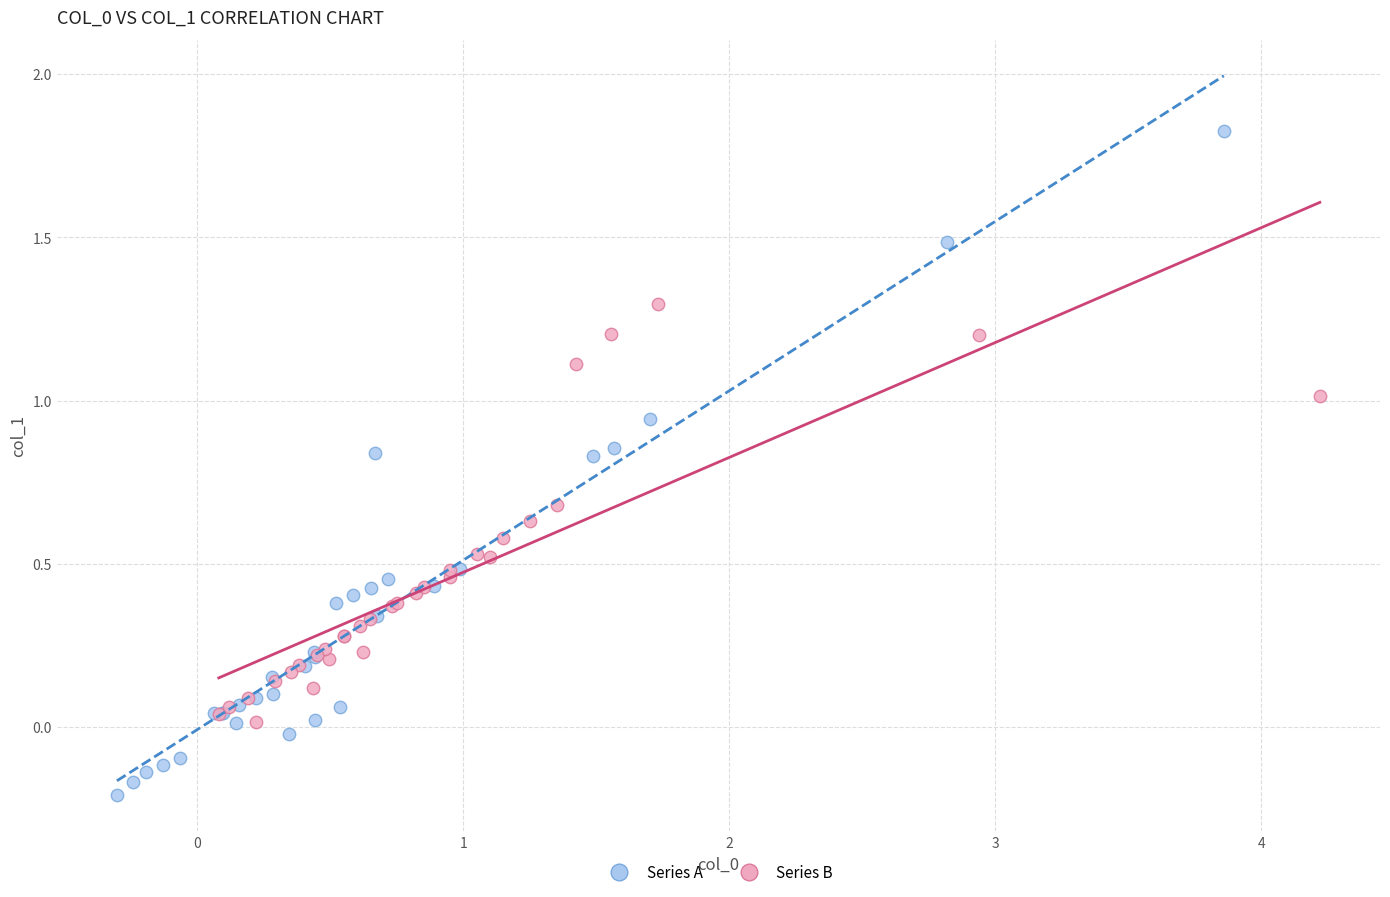

Which series reaches the minimum Y coordinate?

Series A